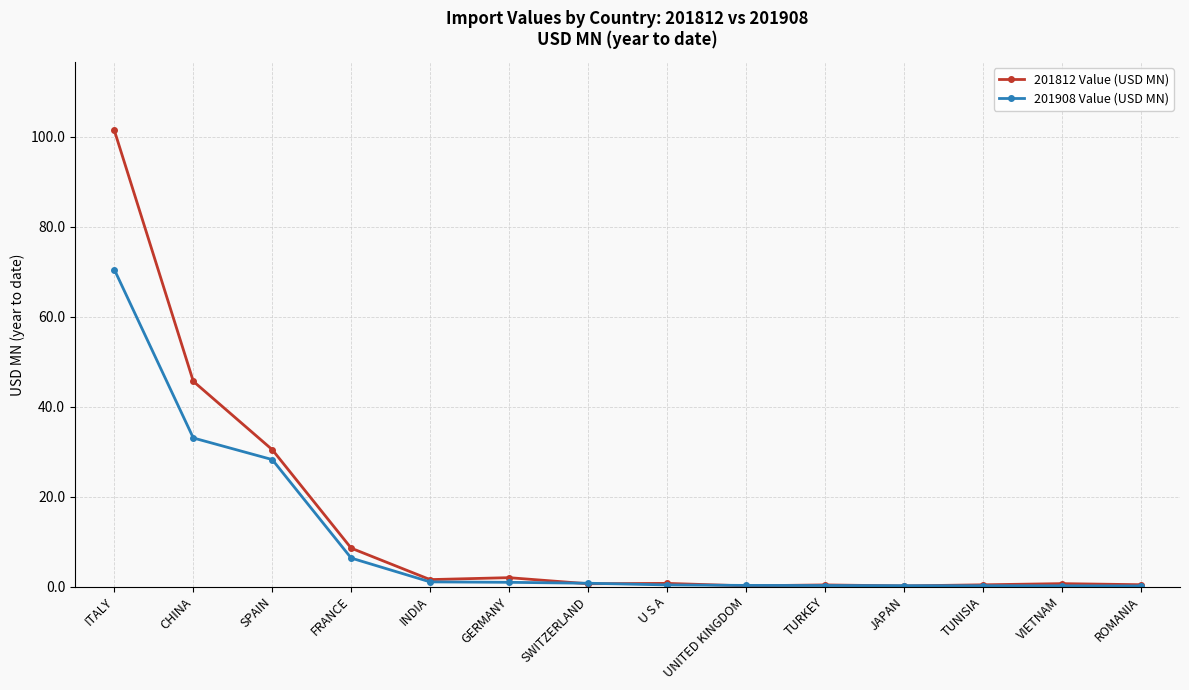

List the series in order of their peak value, highest first.

201812 Value (USD MN), 201908 Value (USD MN)